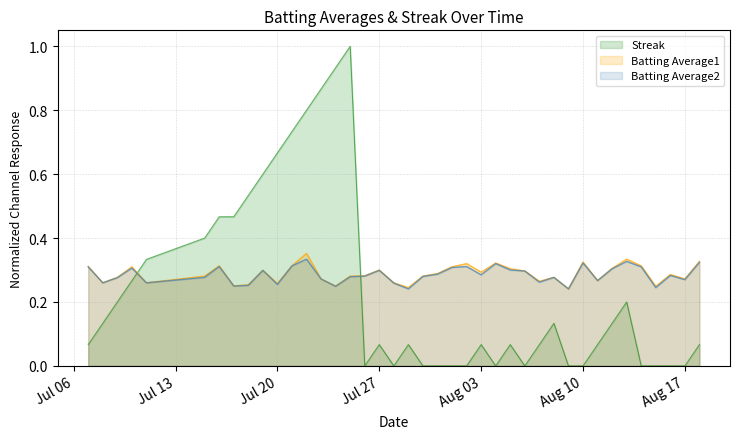

Which series has the widest spread of values?

Streak